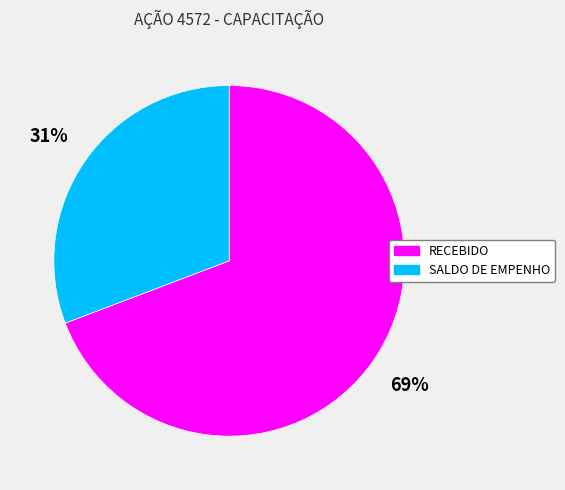

True or false: RECEBIDO accounts for 69% of the total.

True